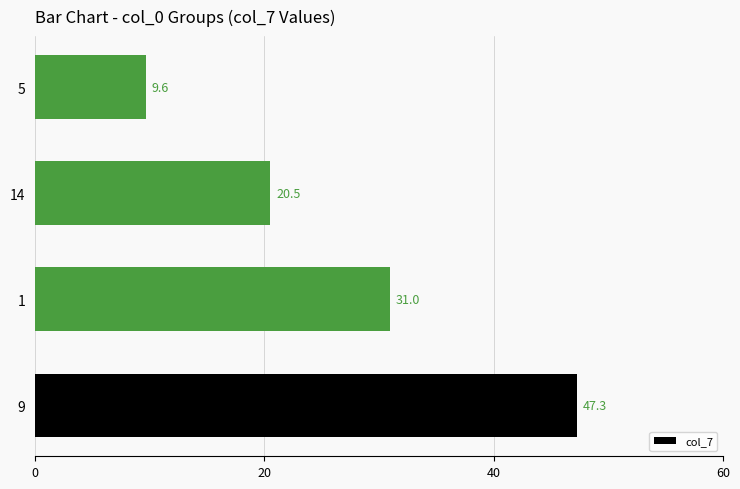

What is the smallest value displayed?

9.6